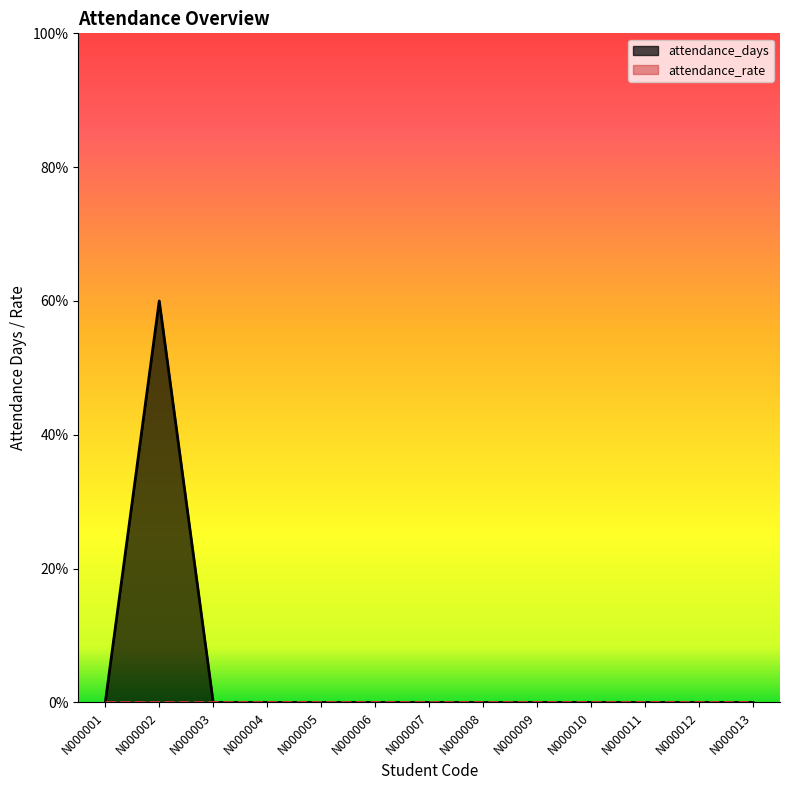

Rank the categories by value from lowest to highest.

N000001, N000003, N000004, N000005, N000006, N000007, N000008, N000009, N000010, N000011, N000012, N000013, N000002